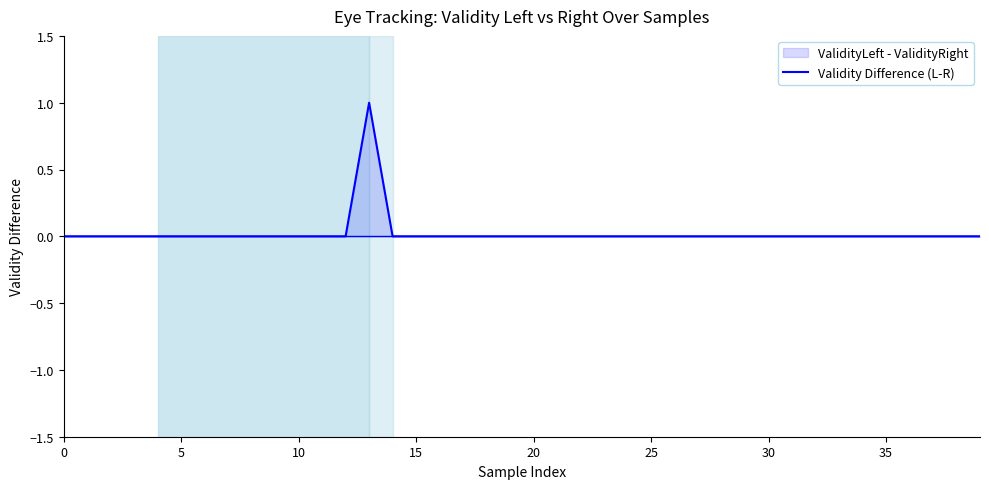

Does the chart display data point markers on the line(s)?

No